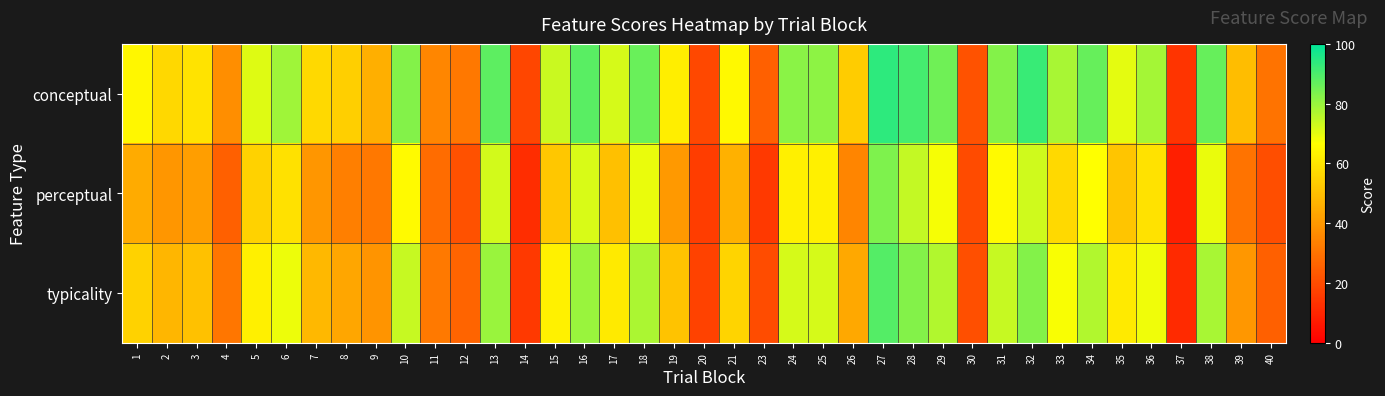

What is the total value across all series at 8?

130.8